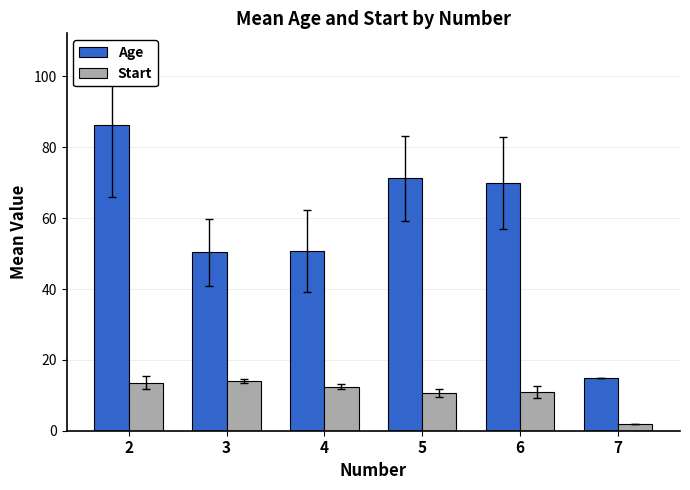

Which label corresponds to the smallest value in the chart?

7